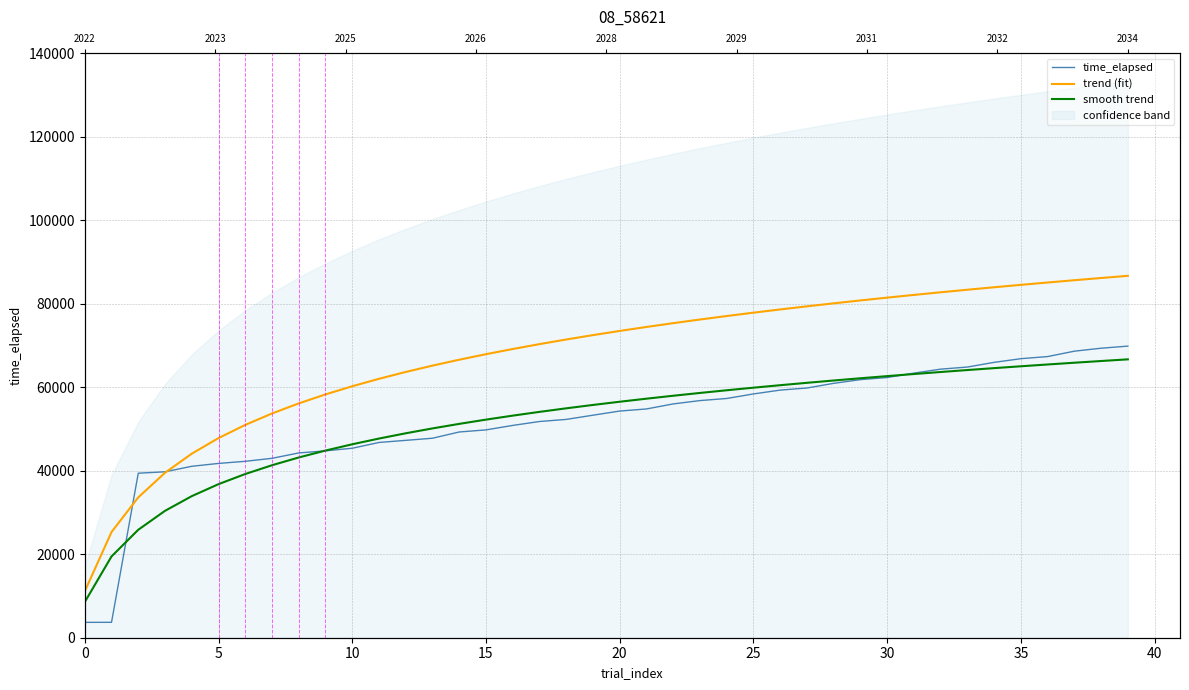

At which category is the sum across all series the highest?

39